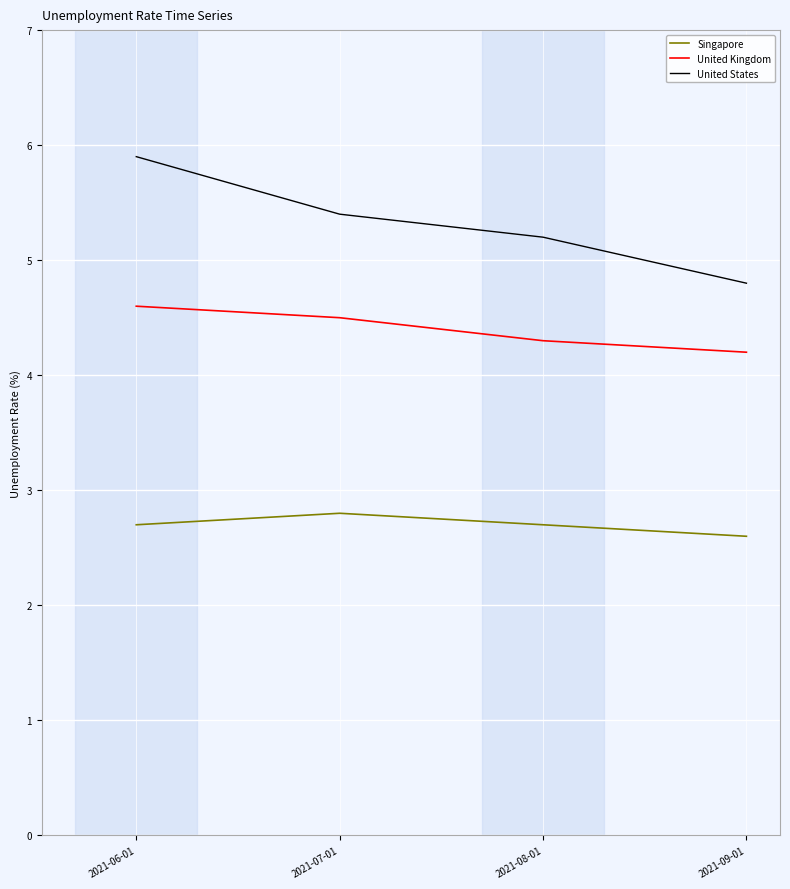

Which category has the lowest value in the Singapore series?

2021-09-01